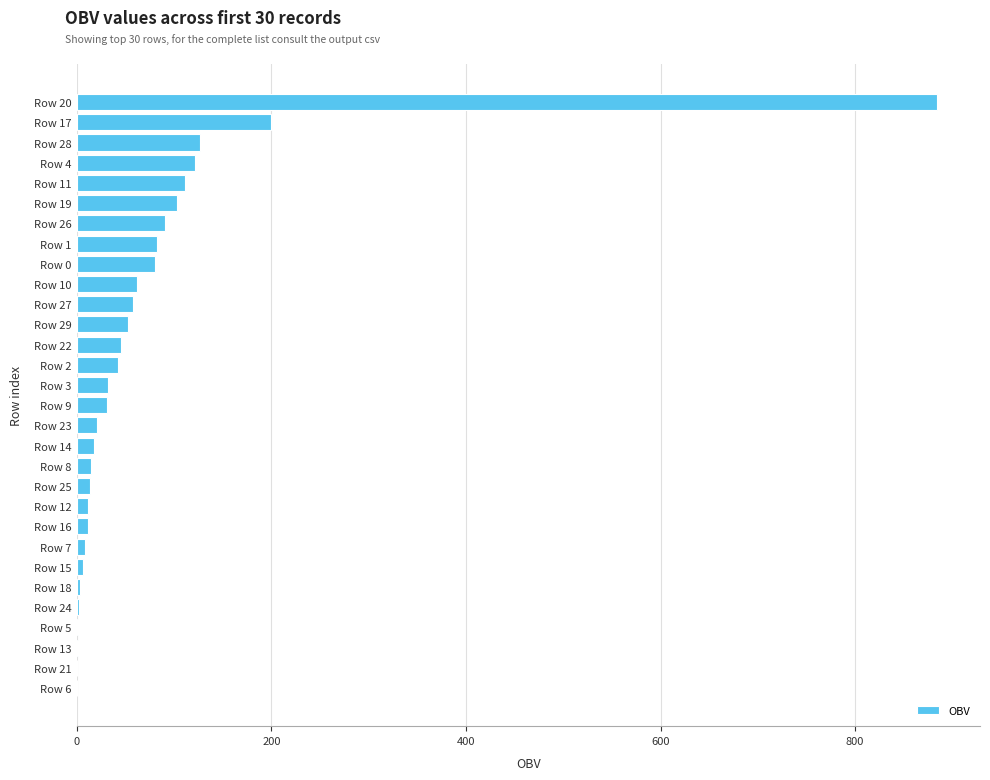

Does the chart contain stacked bars?

No